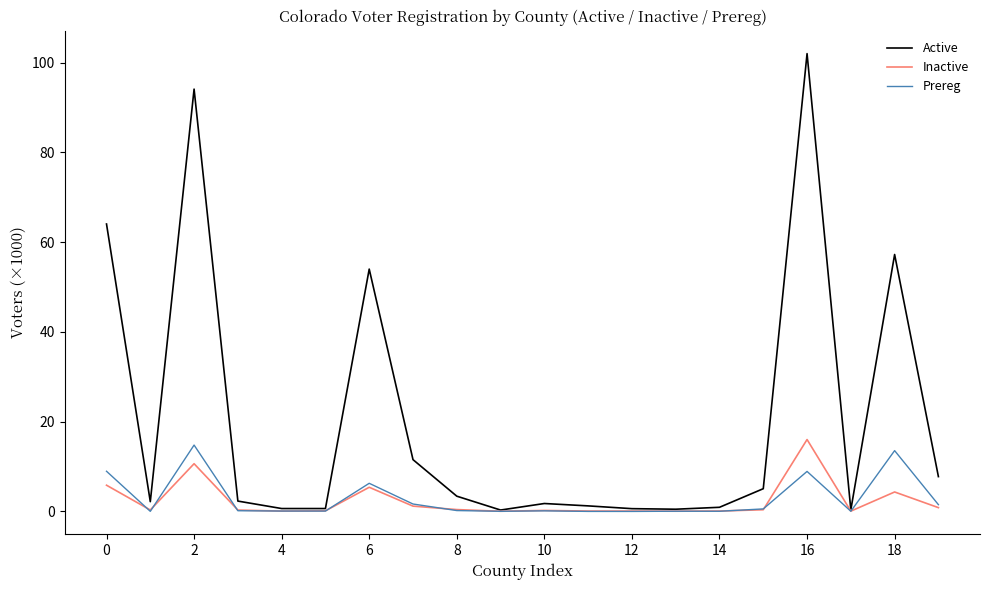

Which series has the widest spread of values?

Active